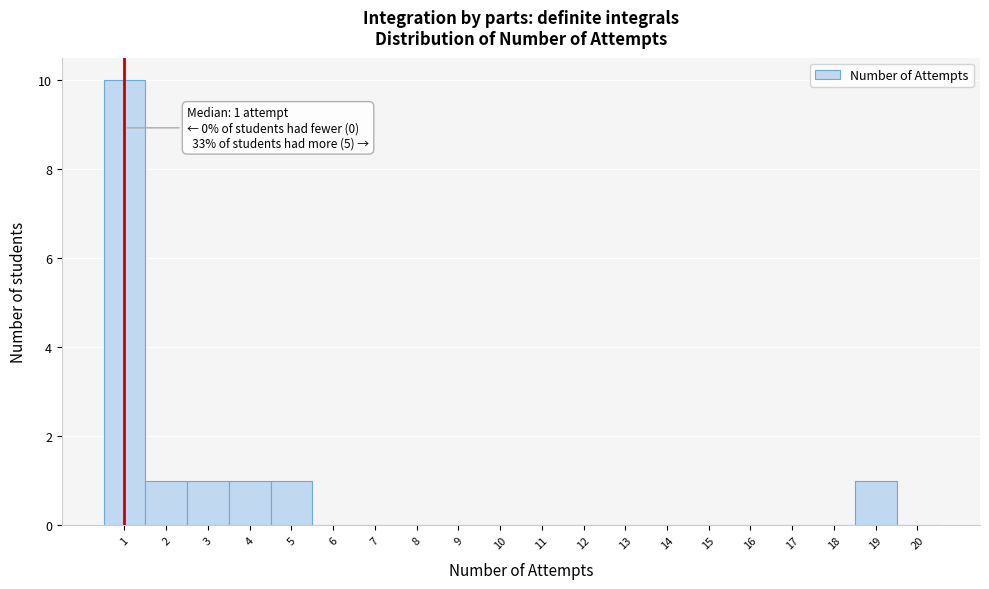

Which range on the x-axis has the tallest bar?

0.5 to 1.5